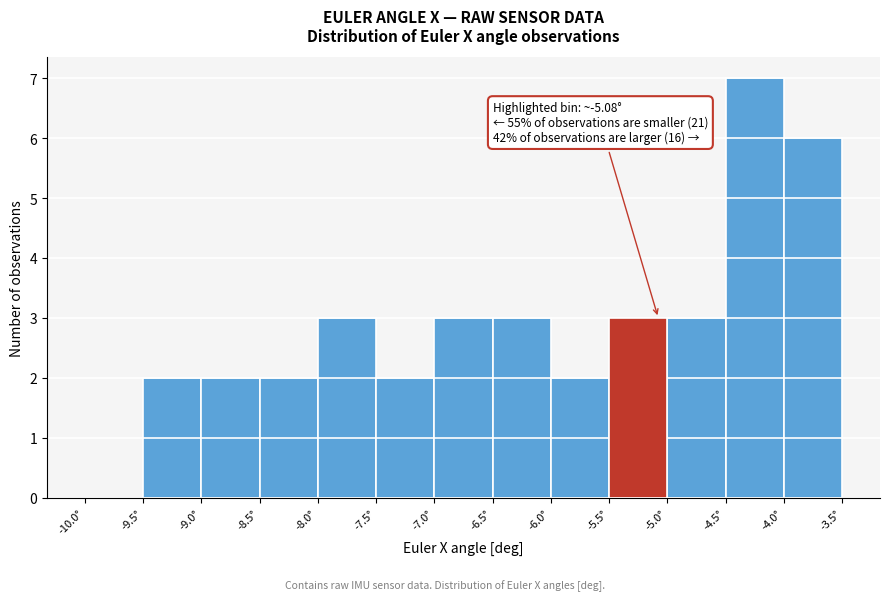

Which range on the x-axis has the tallest bar?

-4.5 to -4.0